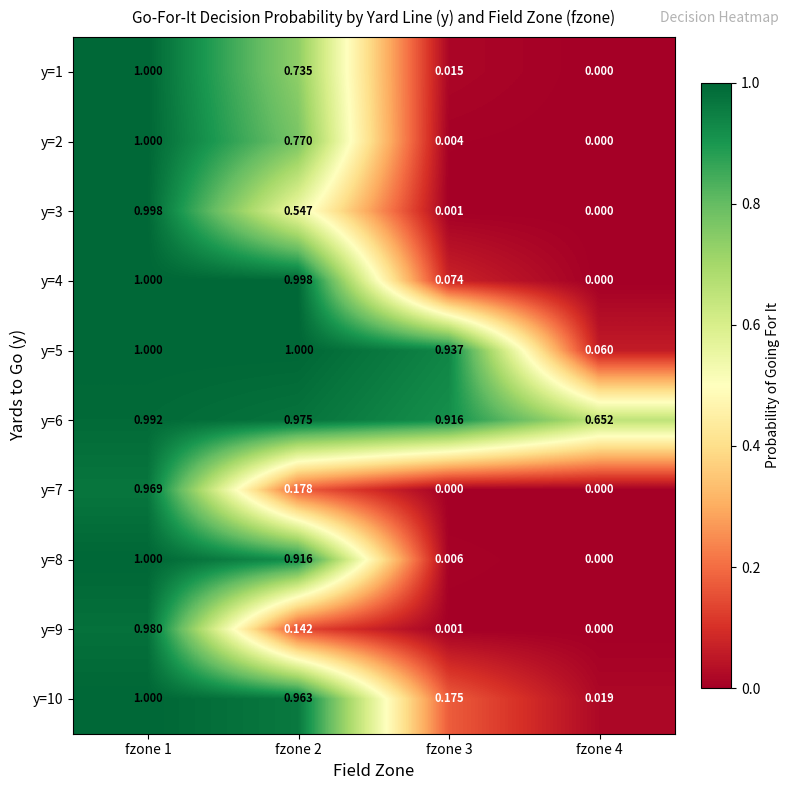

Which series changed the most between fzone 1 and fzone 2?

y=9